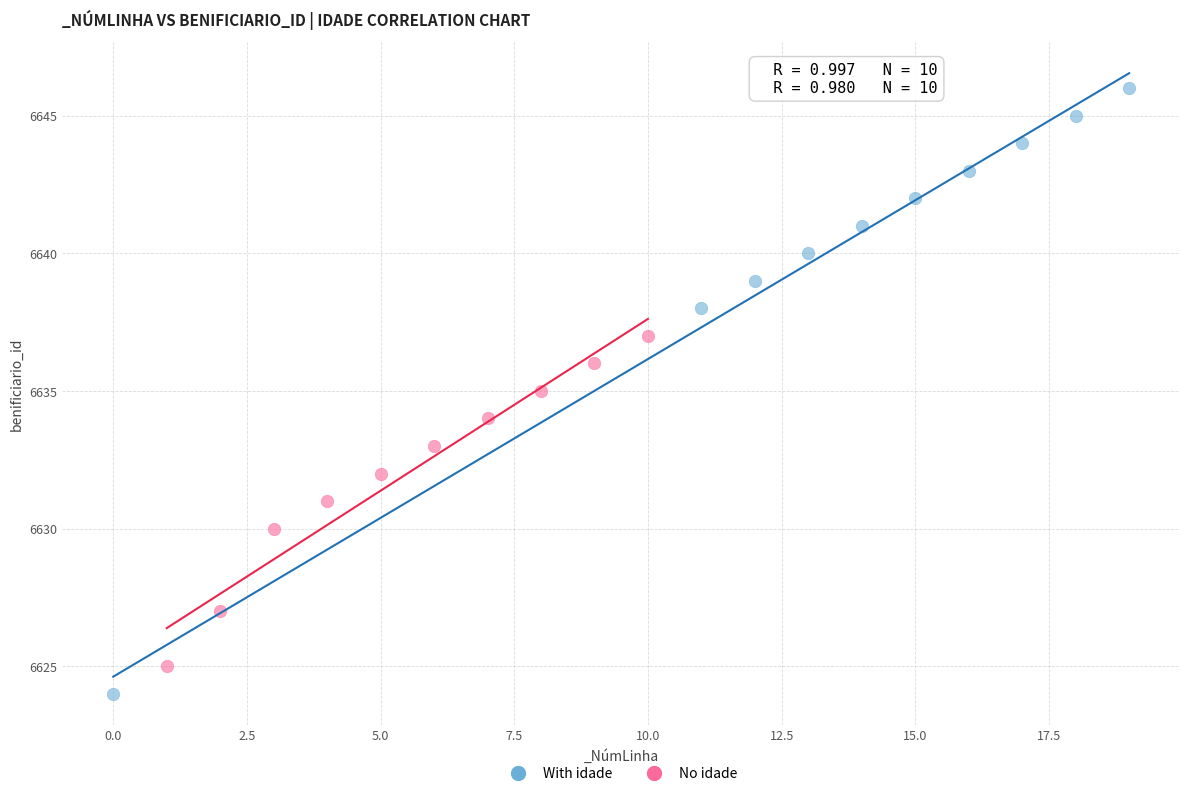

Which series contains the lowest Y value?

With idade